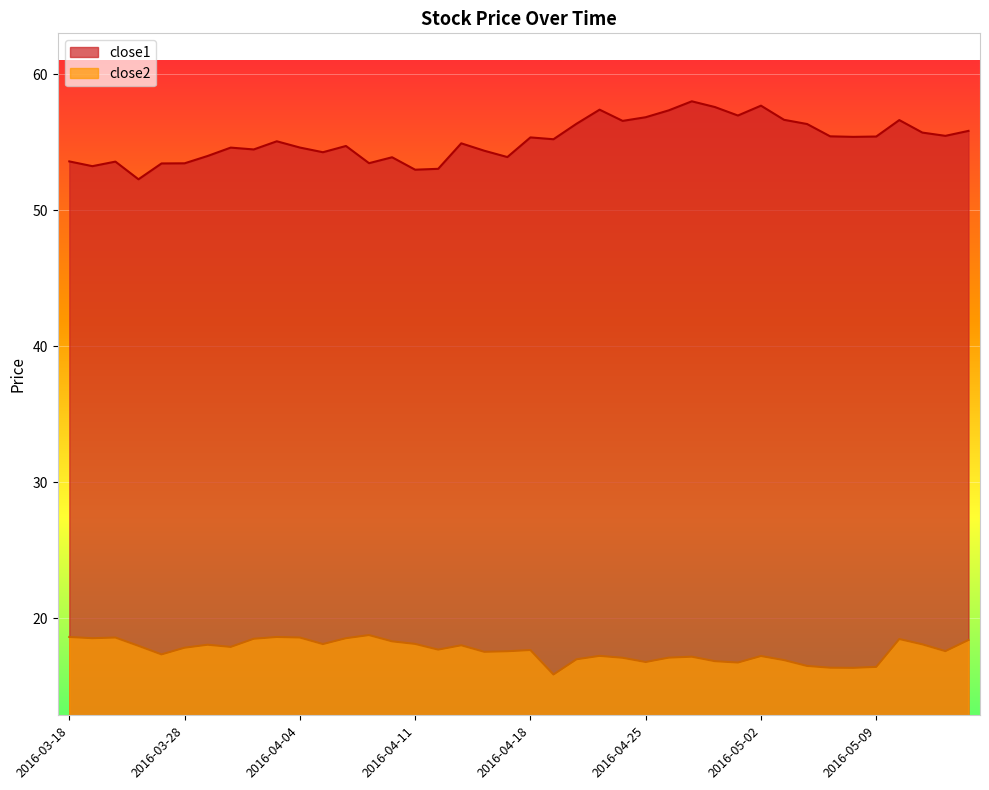

Which series has the widest spread of values?

close1